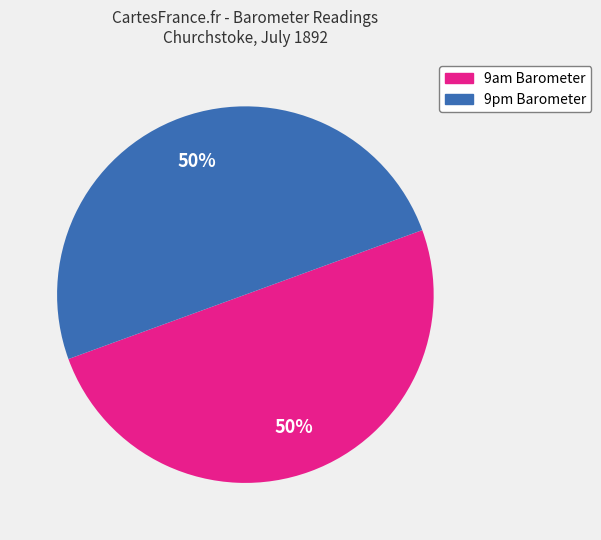

To the nearest percent, what is the average slice percentage?

50%